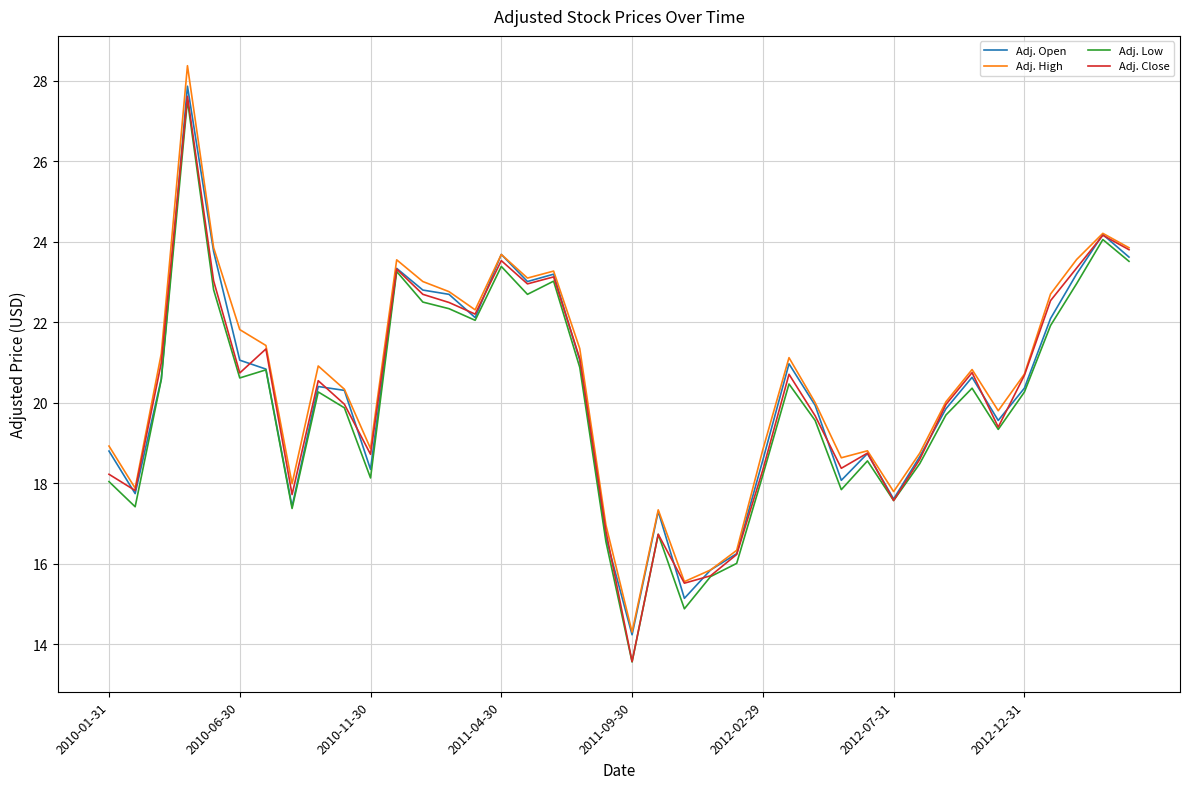

Which series has the largest range (max minus min)?

Adj. High